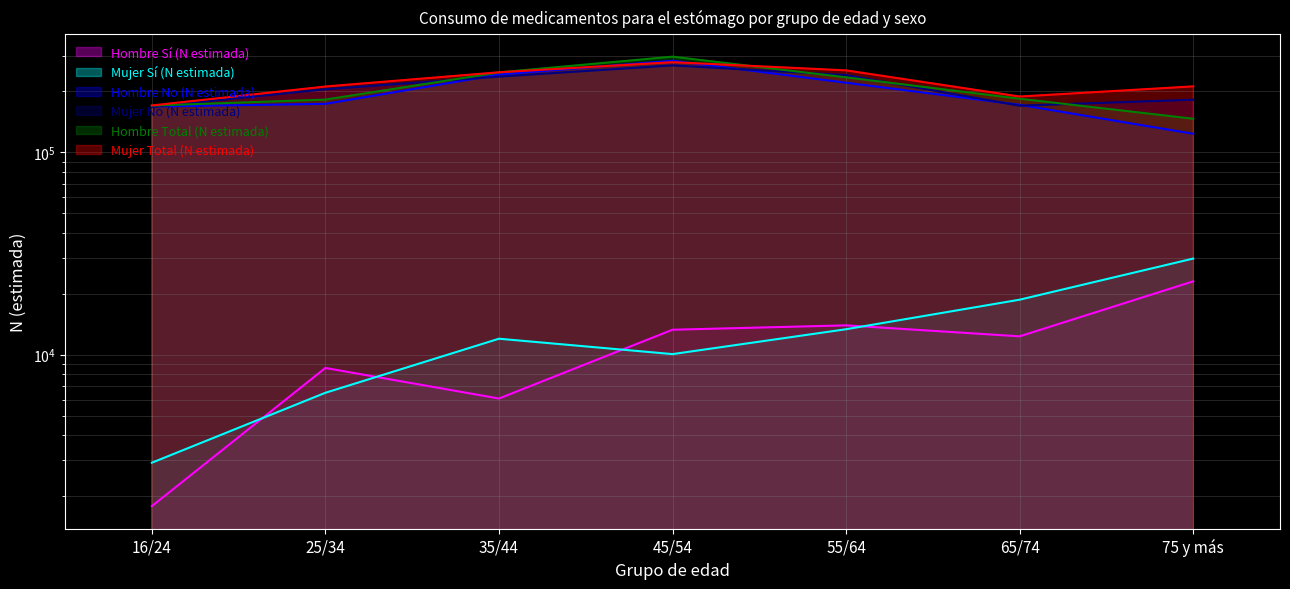

Which category has the lowest value in the Hombre No (N estimada) series?

75 y más